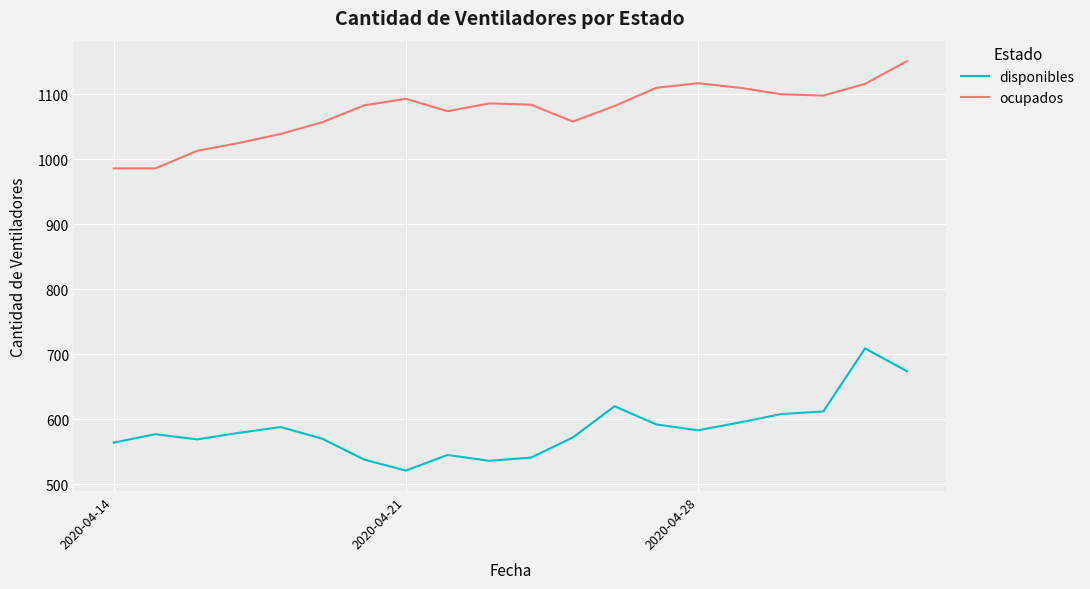

What is the smallest value displayed?

521